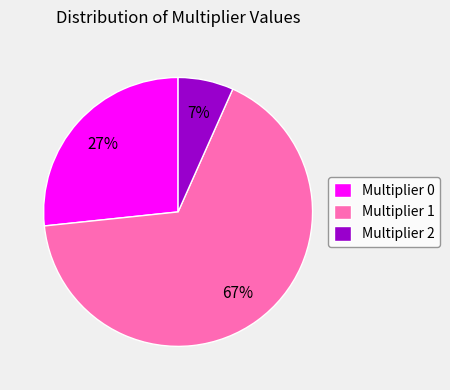

Does any single category account for the majority?

Yes